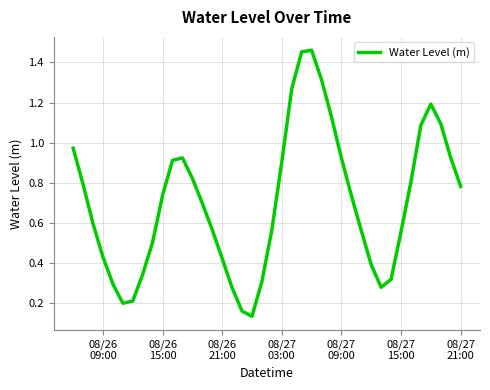

Does the chart display data point markers on the line(s)?

No